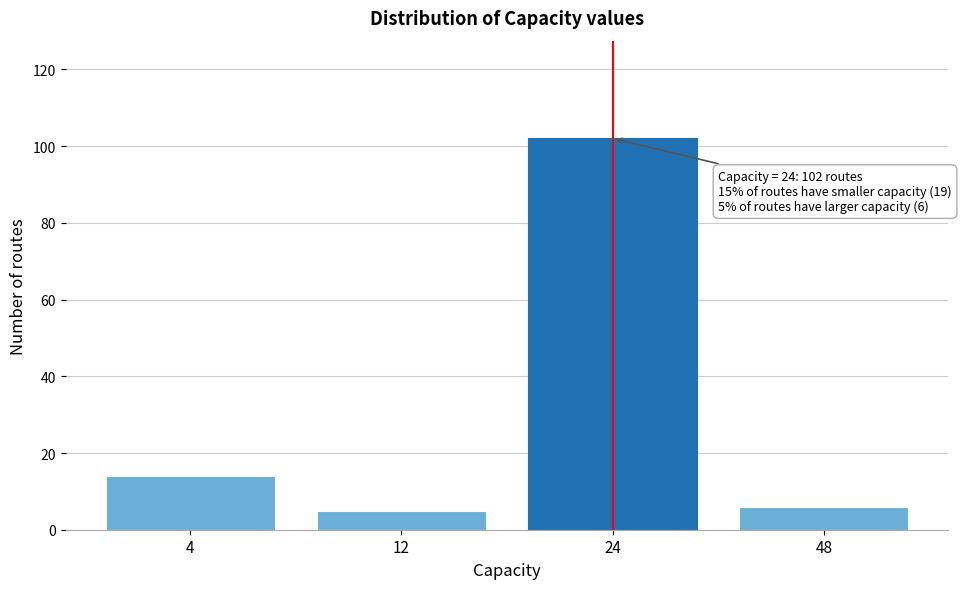

Reading left to right, list all the values displayed in this chart.

4=14	12=5	24=102	48=6